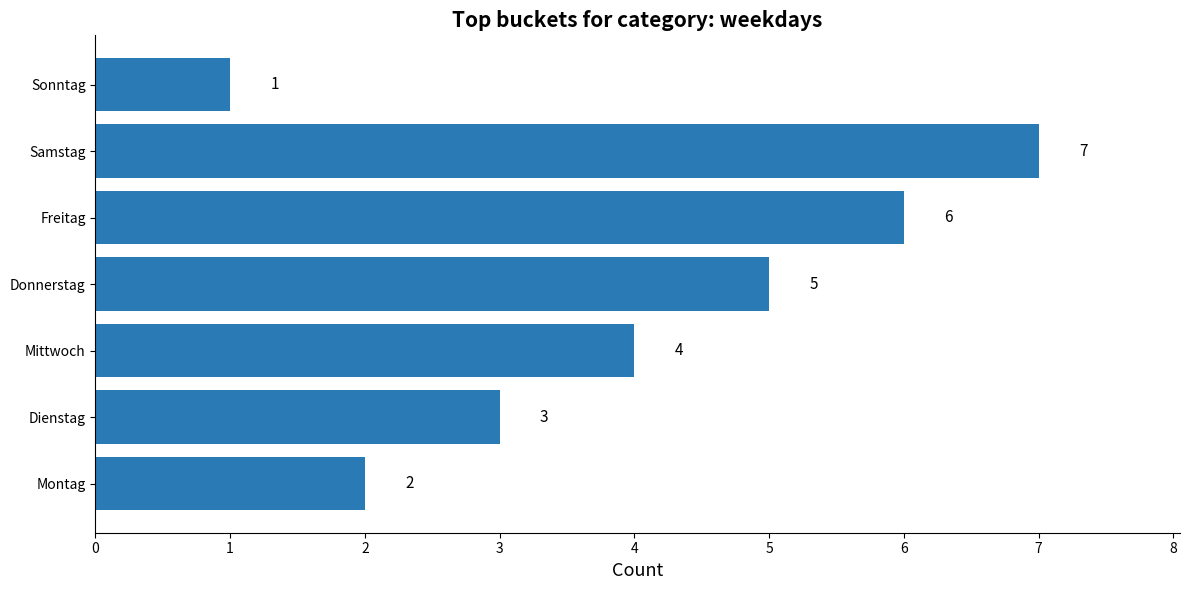

What is the minimum value shown in the chart?

1